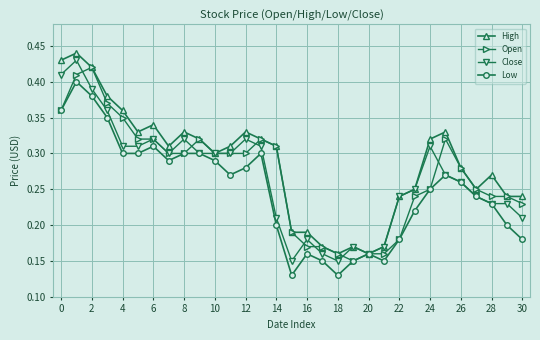

True or false: High has more than 1 interior local peaks.

True